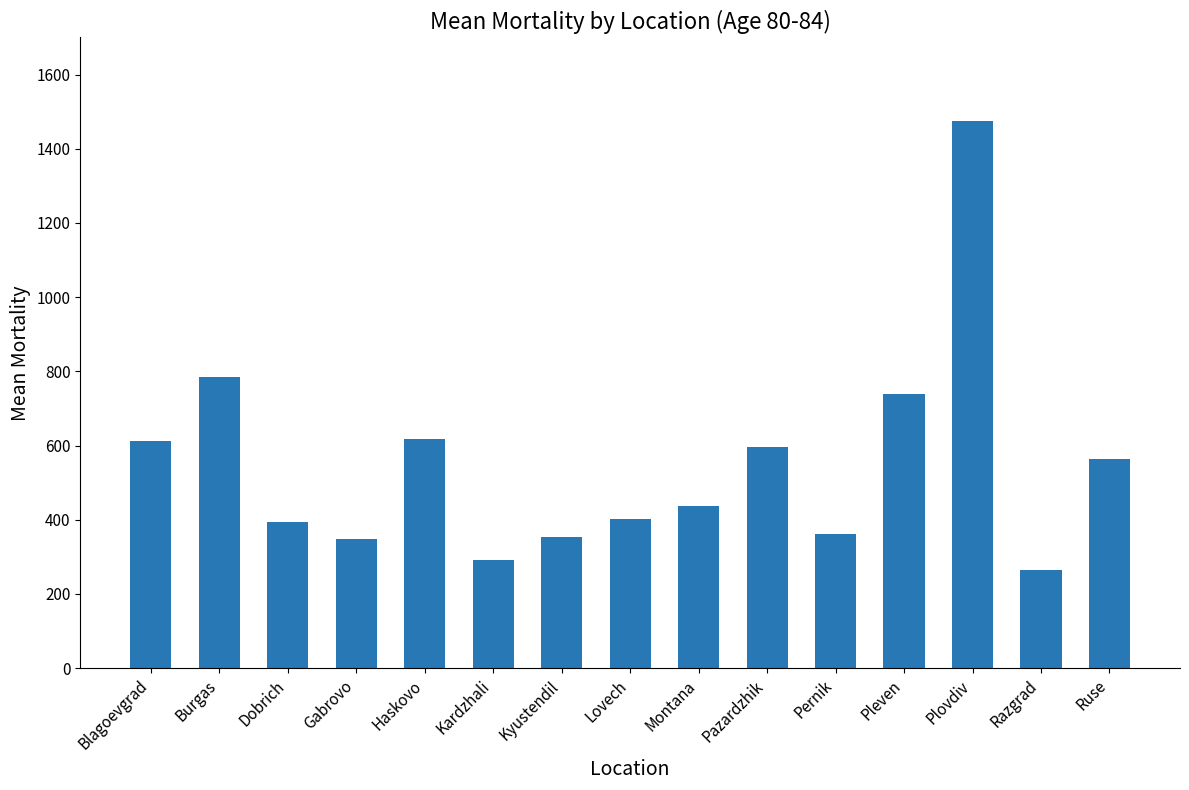

What is the change in value from Kardzhali to Montana?

+145.6